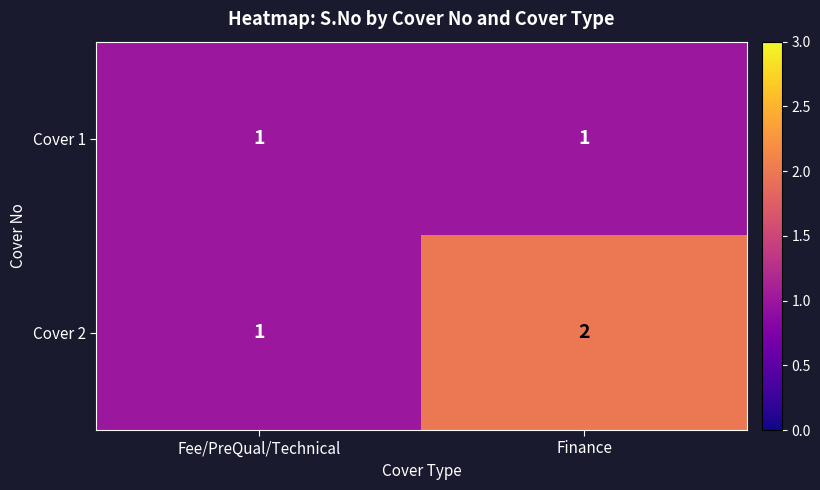

Which series changed the most between Fee/PreQual/Technical and Finance?

Cover 2